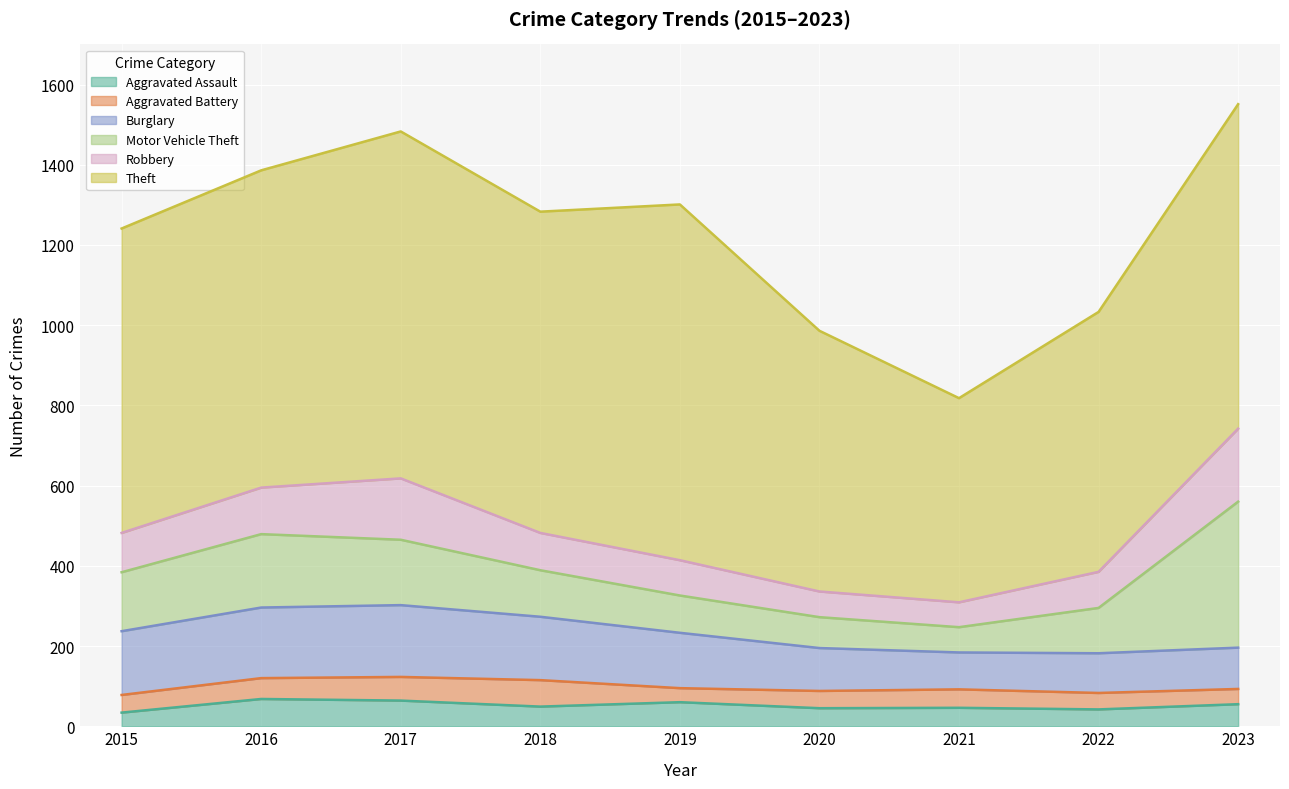

What is the maximum value for Robbery?

182